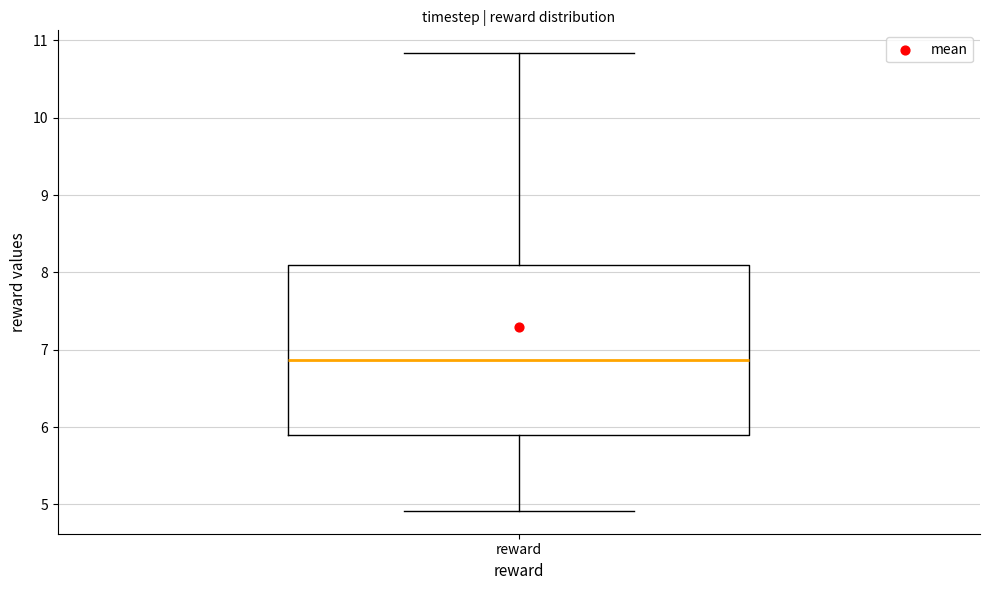

Transcribe this box plot: give where the median line is, the range the box spans, and where the two whiskers end, as read against the y-axis. The values are not printed on the chart, so give them approximately, as read against the axis.

median 6.9, box 5.9 to 8.1, whiskers 4.9 to 10.8